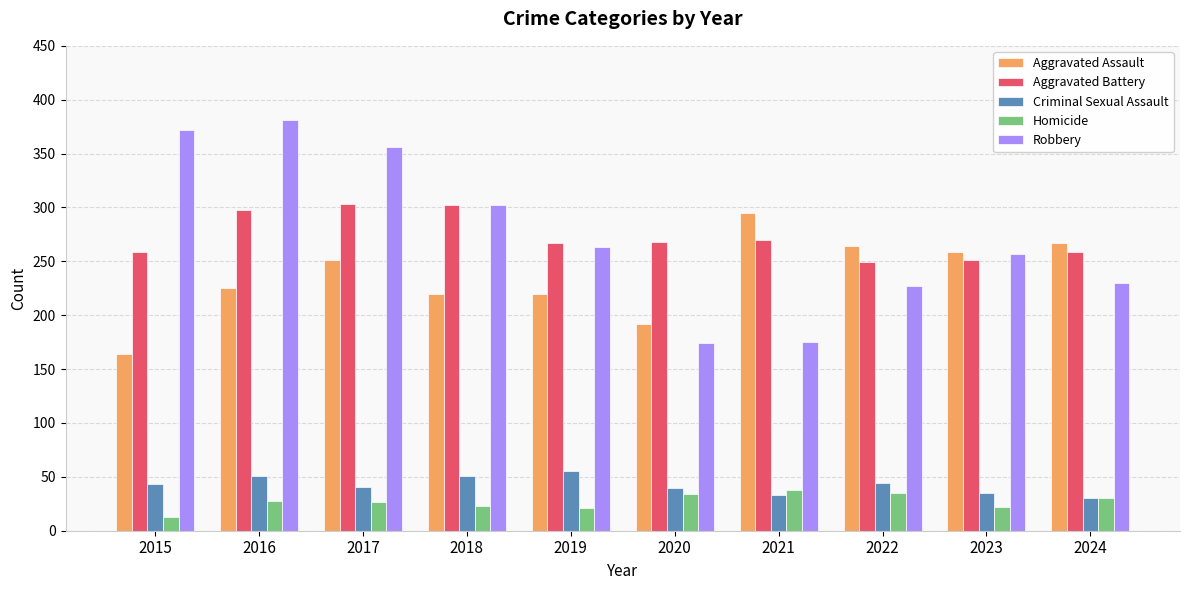

What is the total value across all series at 2017?

978